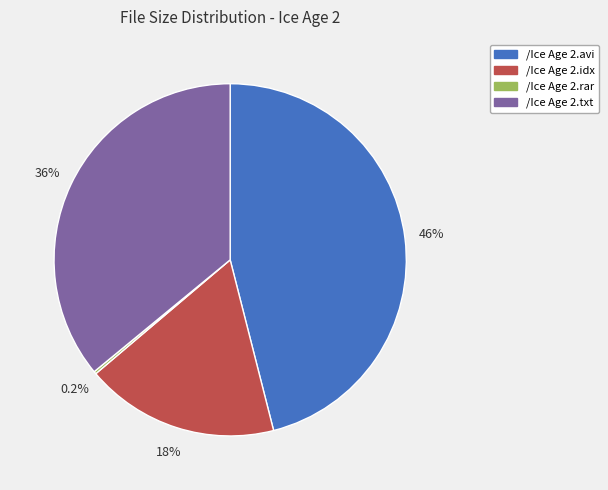

Is it true that /Ice Age 2.idx is 7% of the pie?

False